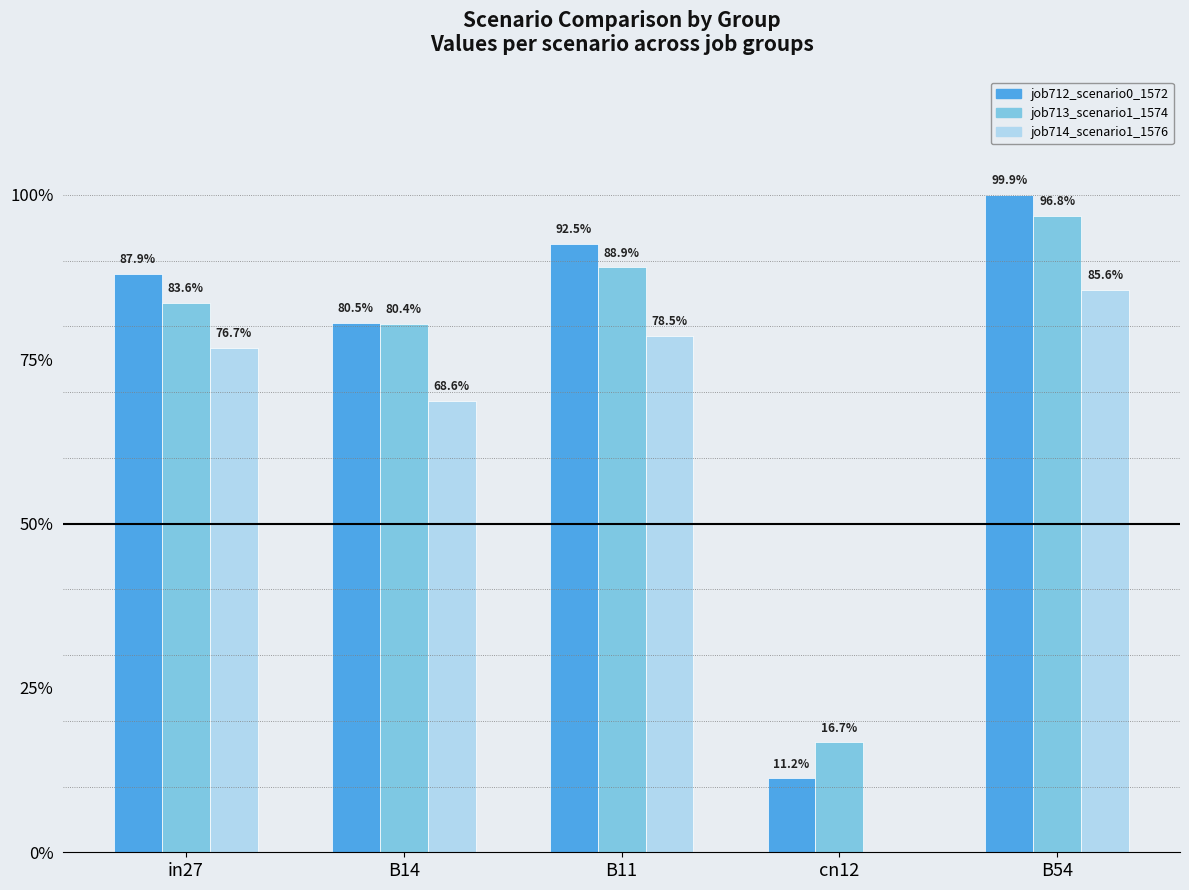

At how many categories does at least one series exceed 0?

5